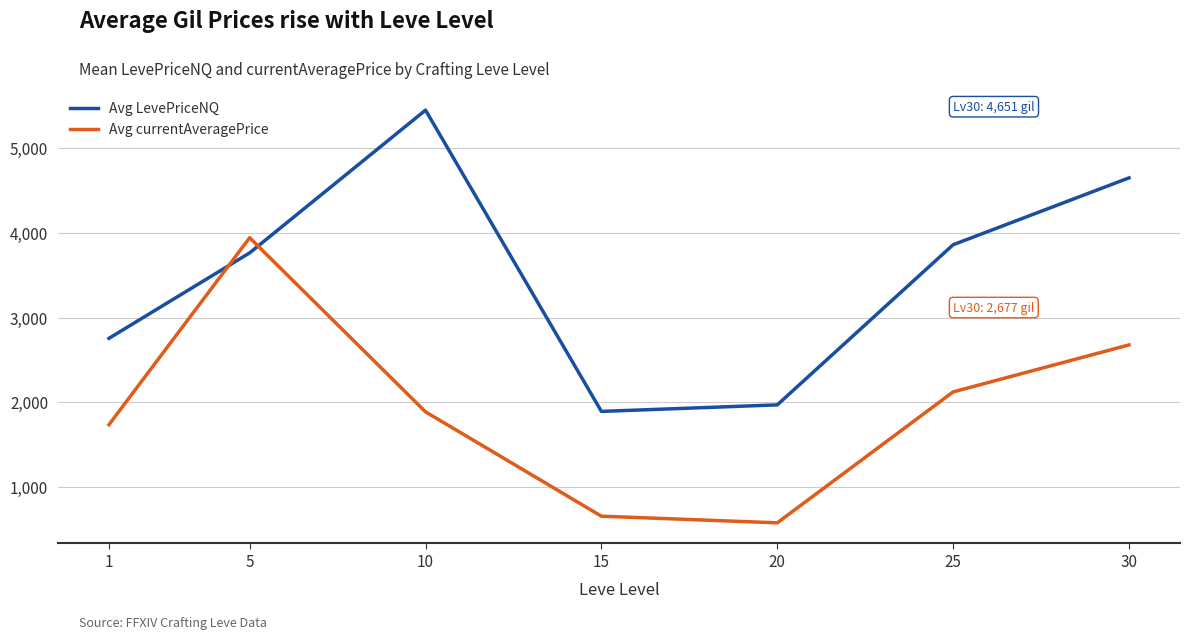

What is the sum of all Avg currentAveragePrice values?

13589.7